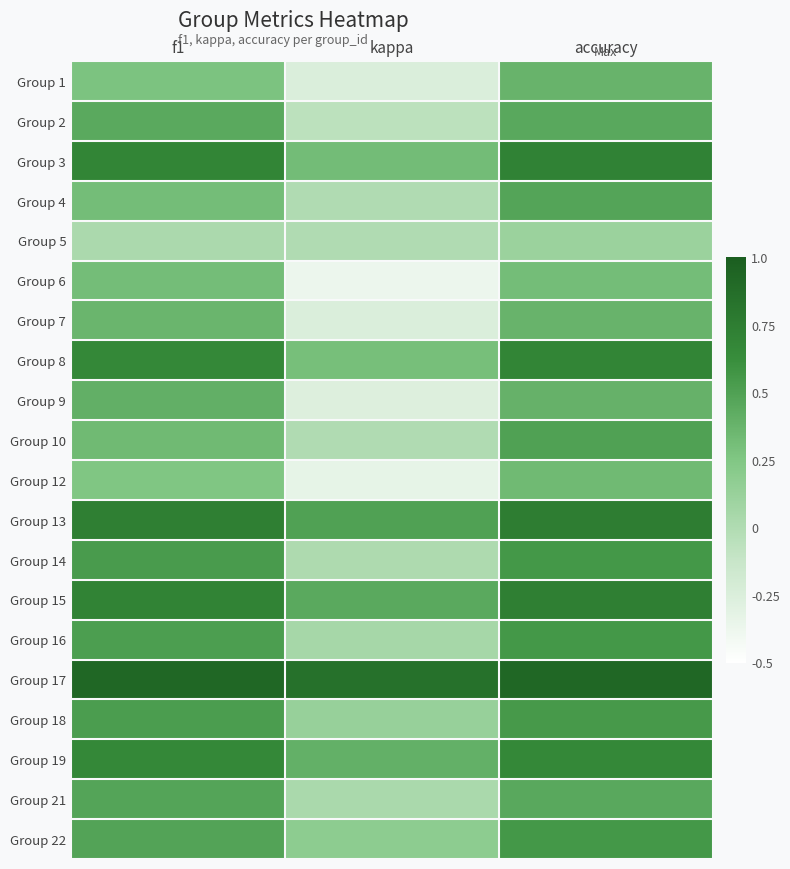

Rank the series by their maximum value, from lowest to highest.

Group 5, Group 6, Group 12, Group 1, Group 7, Group 9, Group 2, Group 21, Group 4, Group 10, Group 18, Group 14, Group 16, Group 22, Group 19, Group 8, Group 3, Group 15, Group 13, Group 17